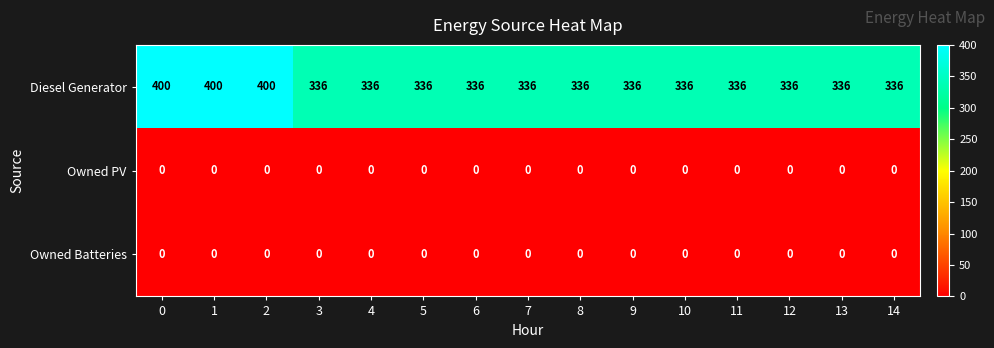

Which series has the largest total across all categories?

Diesel Generator